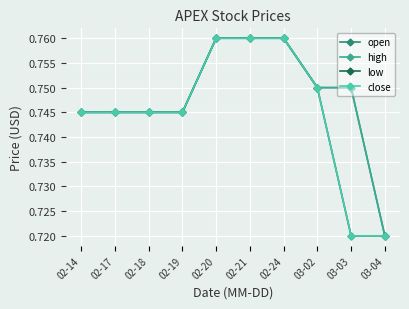

What are all the series names shown in the legend?

open, high, low, close